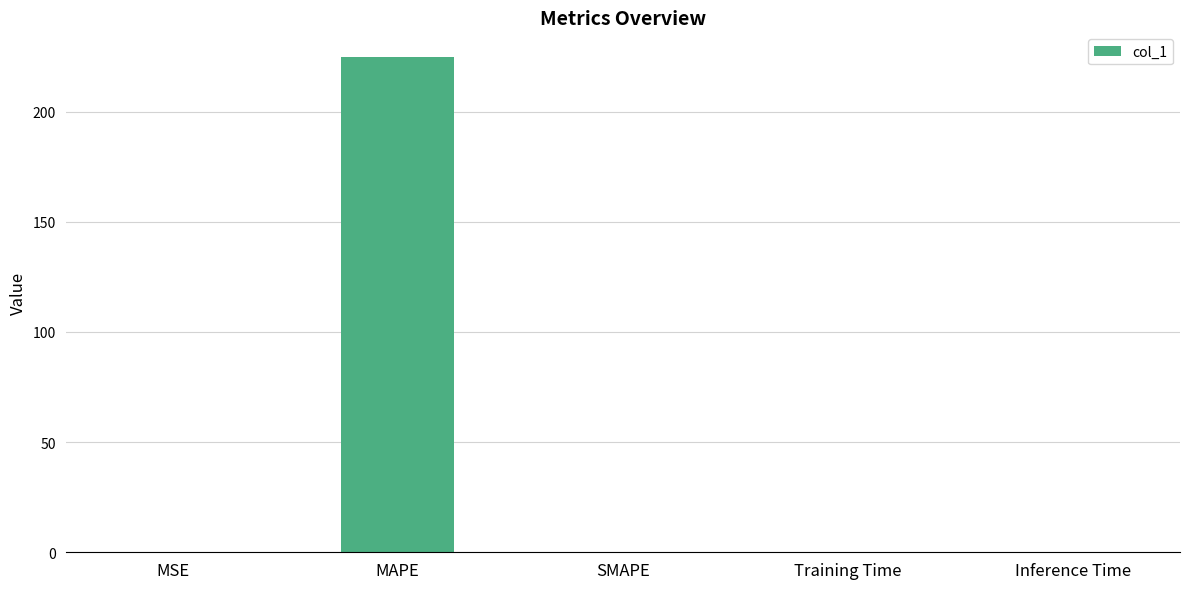

What is the sum of all values?

224.8